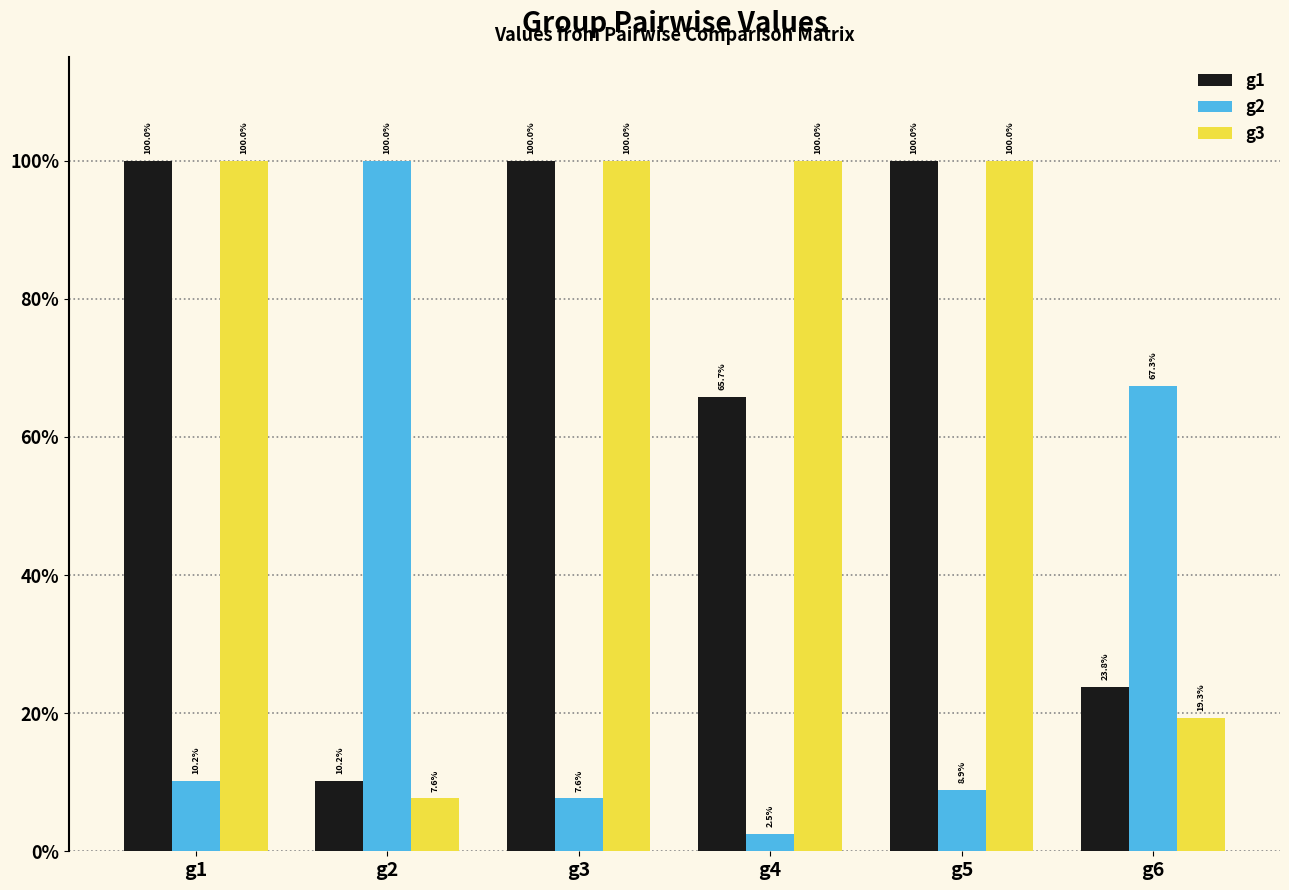

At which category does the chart reach its peak across all series?

g1